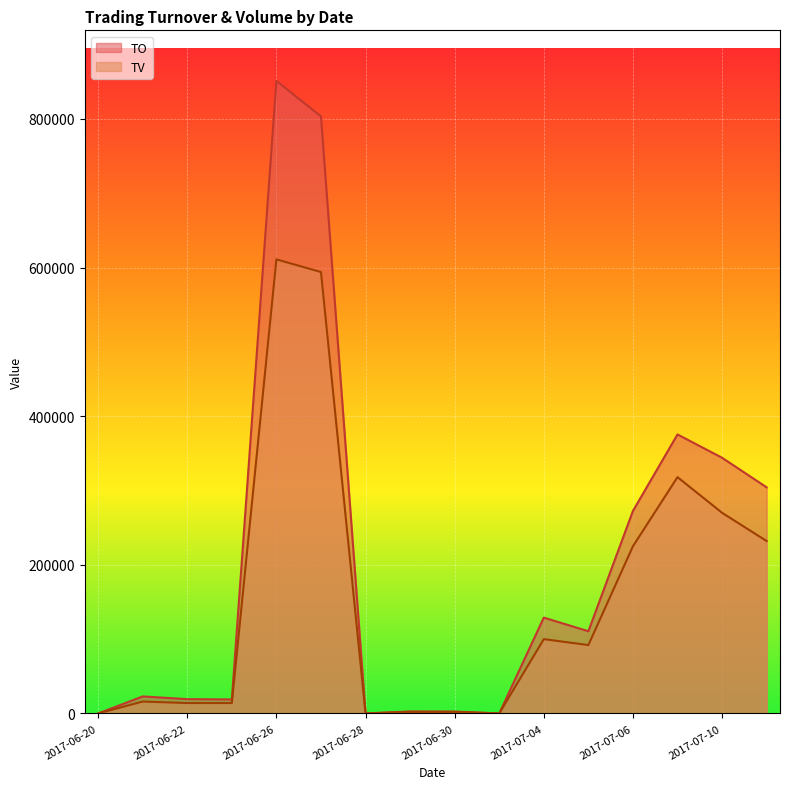

Which series changed the most between 2017-06-20 and 2017-07-10?

TO